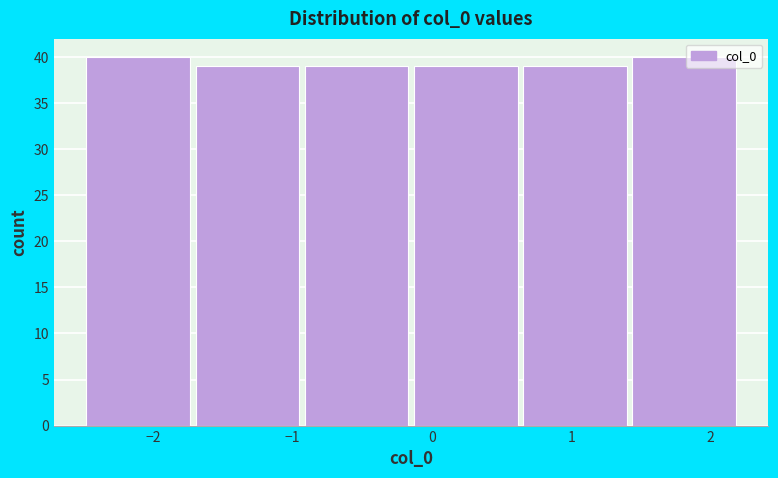

Reading left to right, transcribe this chart: for each bar, give the range it covers on the x-axis and its height. Neither the bar edges nor the heights are printed on the chart, so give them approximately, as read against the axes.

-2.5 to -1.7: 40
-1.7 to -0.9: 39
-0.9 to -0.1: 39
-0.1 to 0.6: 39
0.6 to 1.4: 39
1.4 to 2.2: 40